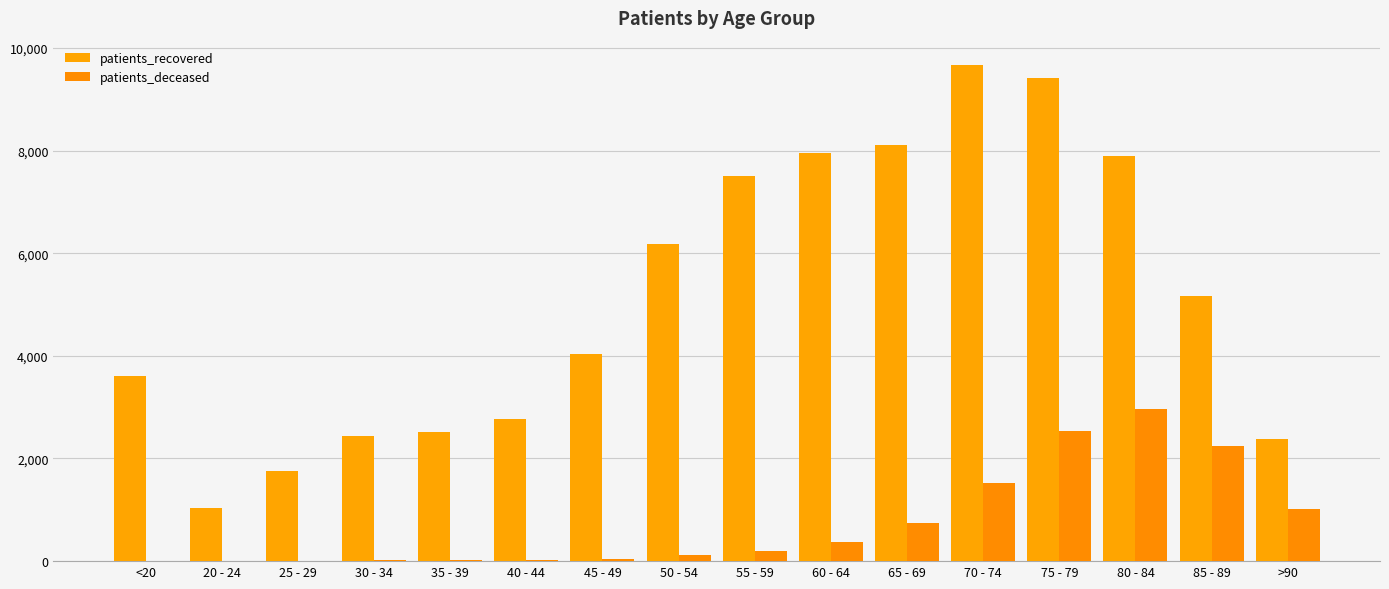

What is the label of the 5th bar from the left?

35 - 39